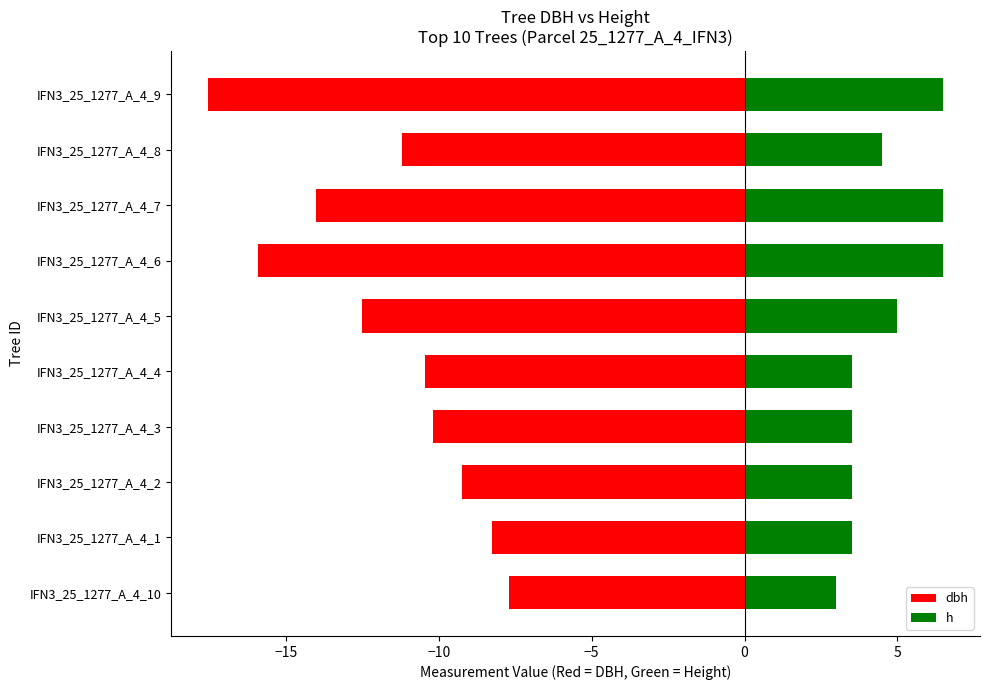

Rank the series at IFN3_25_1277_A_4_2 from highest to lowest value.

h, dbh